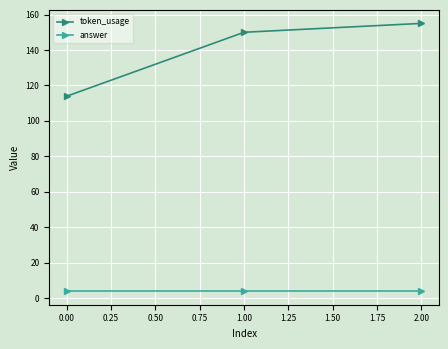

Reading left to right, list all the values displayed in this chart.

token_usage: 114	150	155
answer: 4	4	4